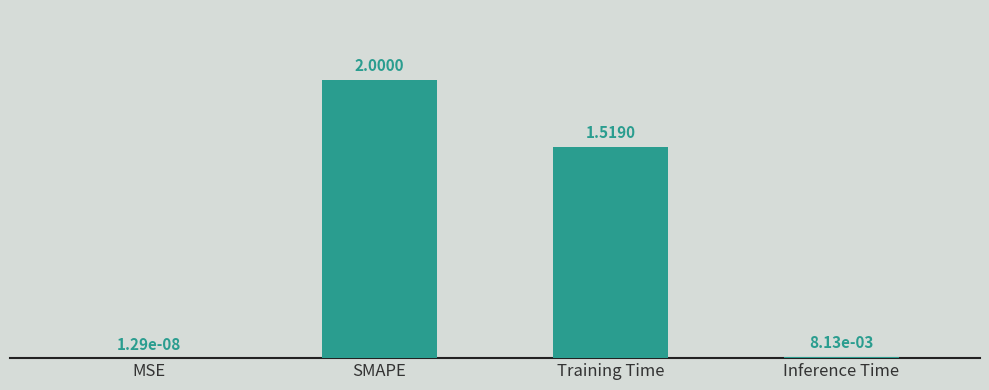

How many series are shown in this chart?

1